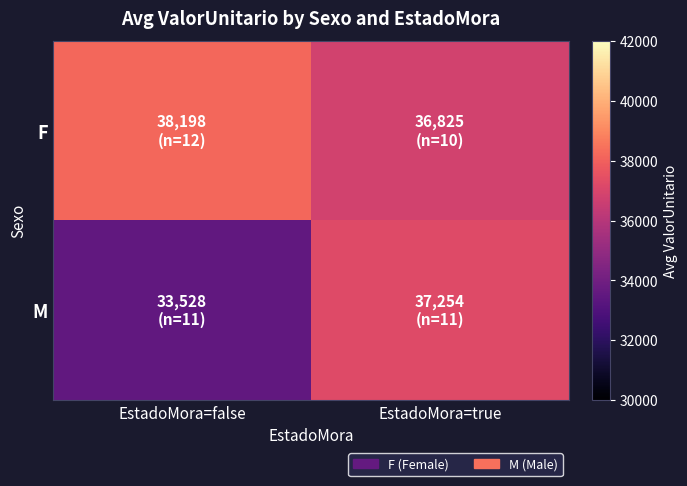

At which category is the sum across all series the highest?

EstadoMora=true